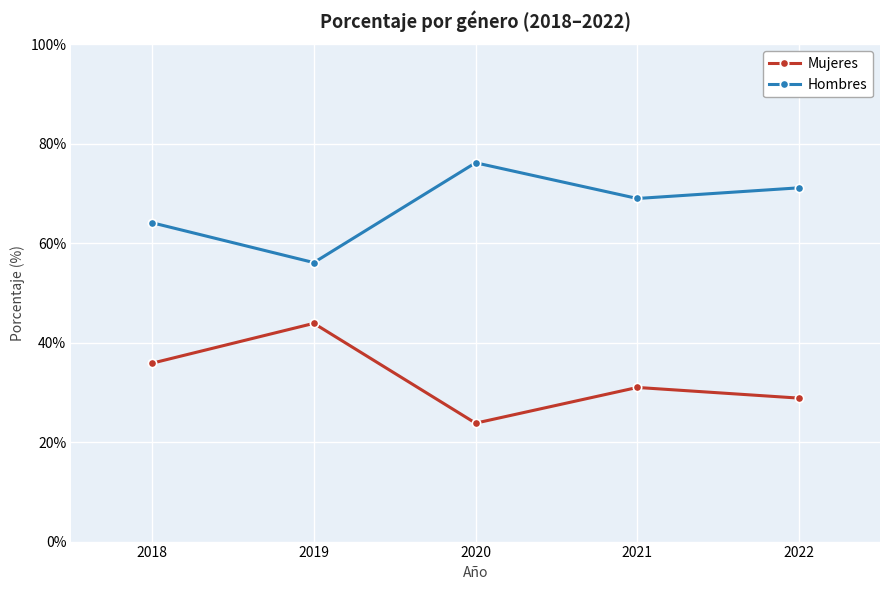

Is it true that Mujeres equals 64.4 at 2018?

False